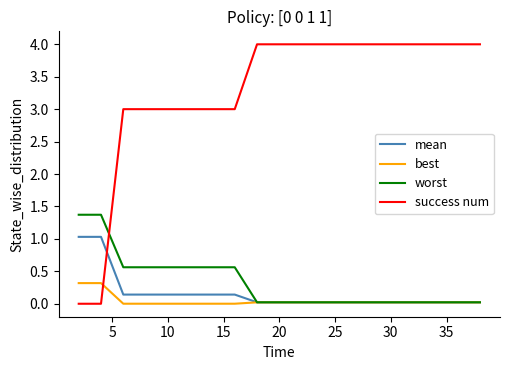

Which series ends up on top after the final intersection of success num and best?

success num